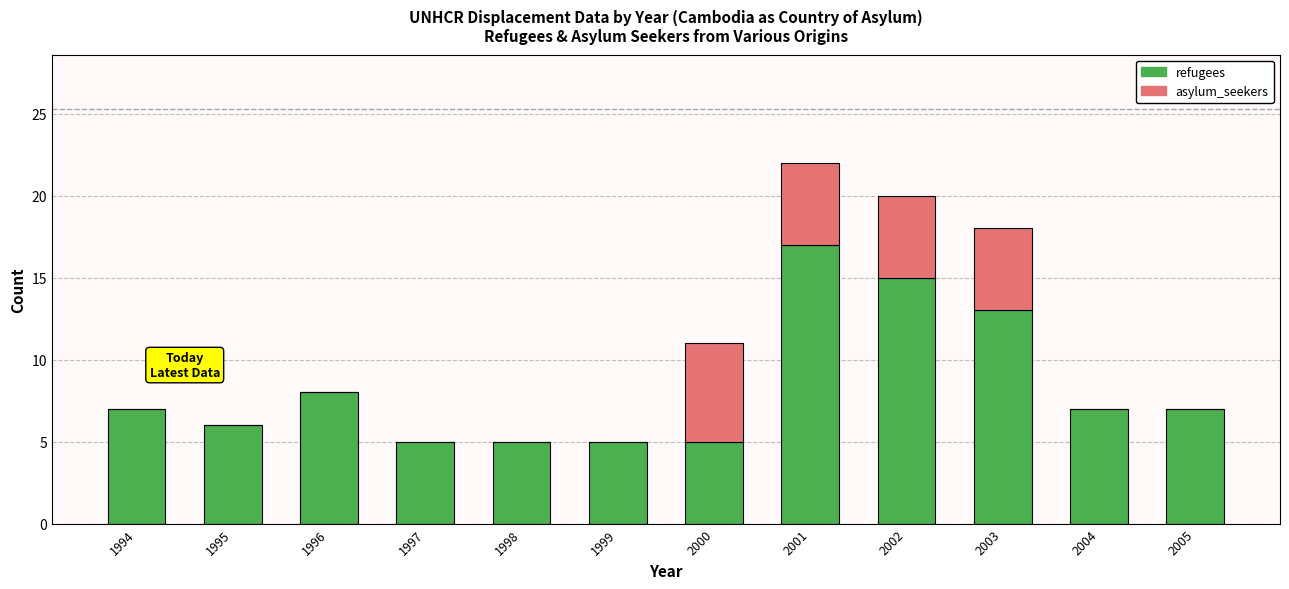

The refugees series shows 5 at 1999. True or false?

True